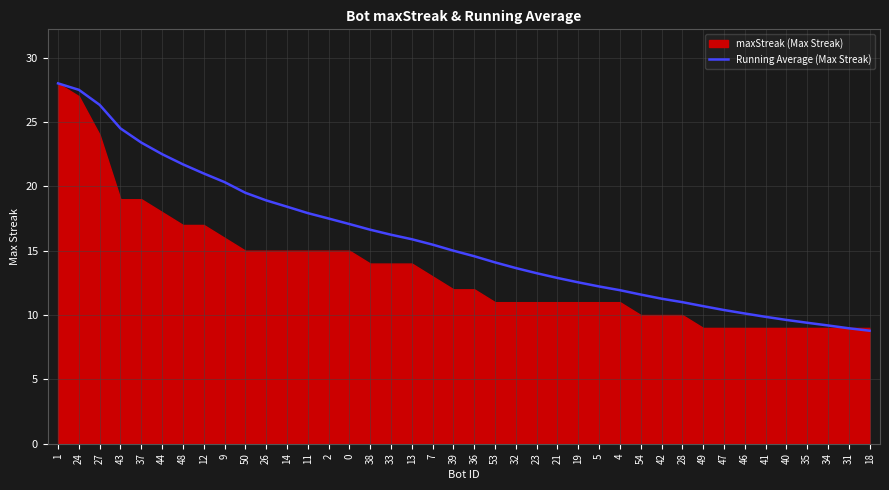

At which label does the data first exceed 15?

1